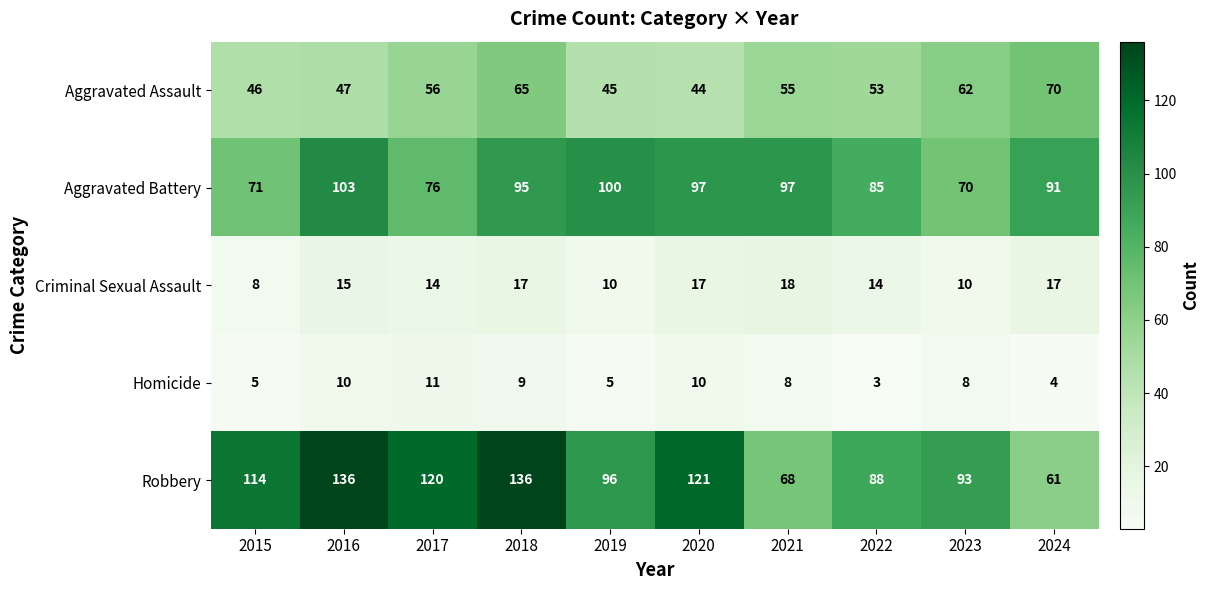

At which label does Homicide first exceed 8?

2016